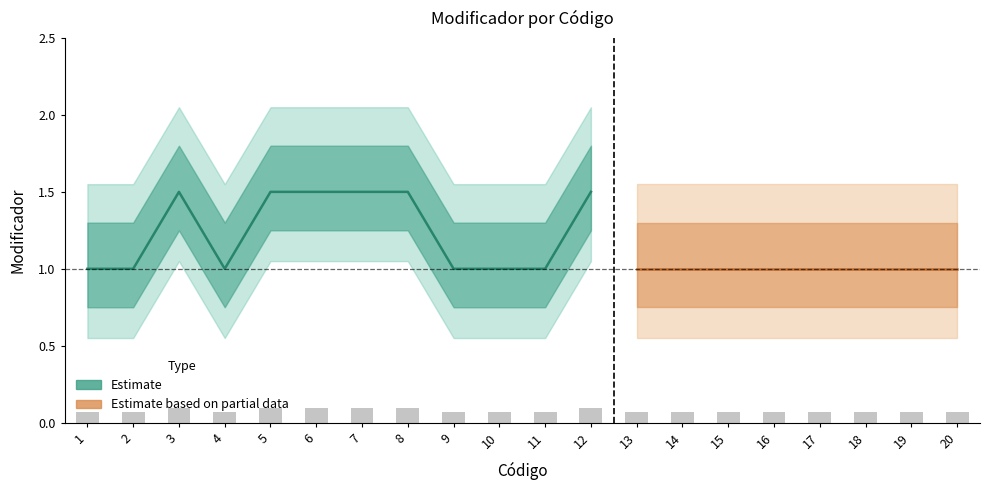

What is the average value?

0.1